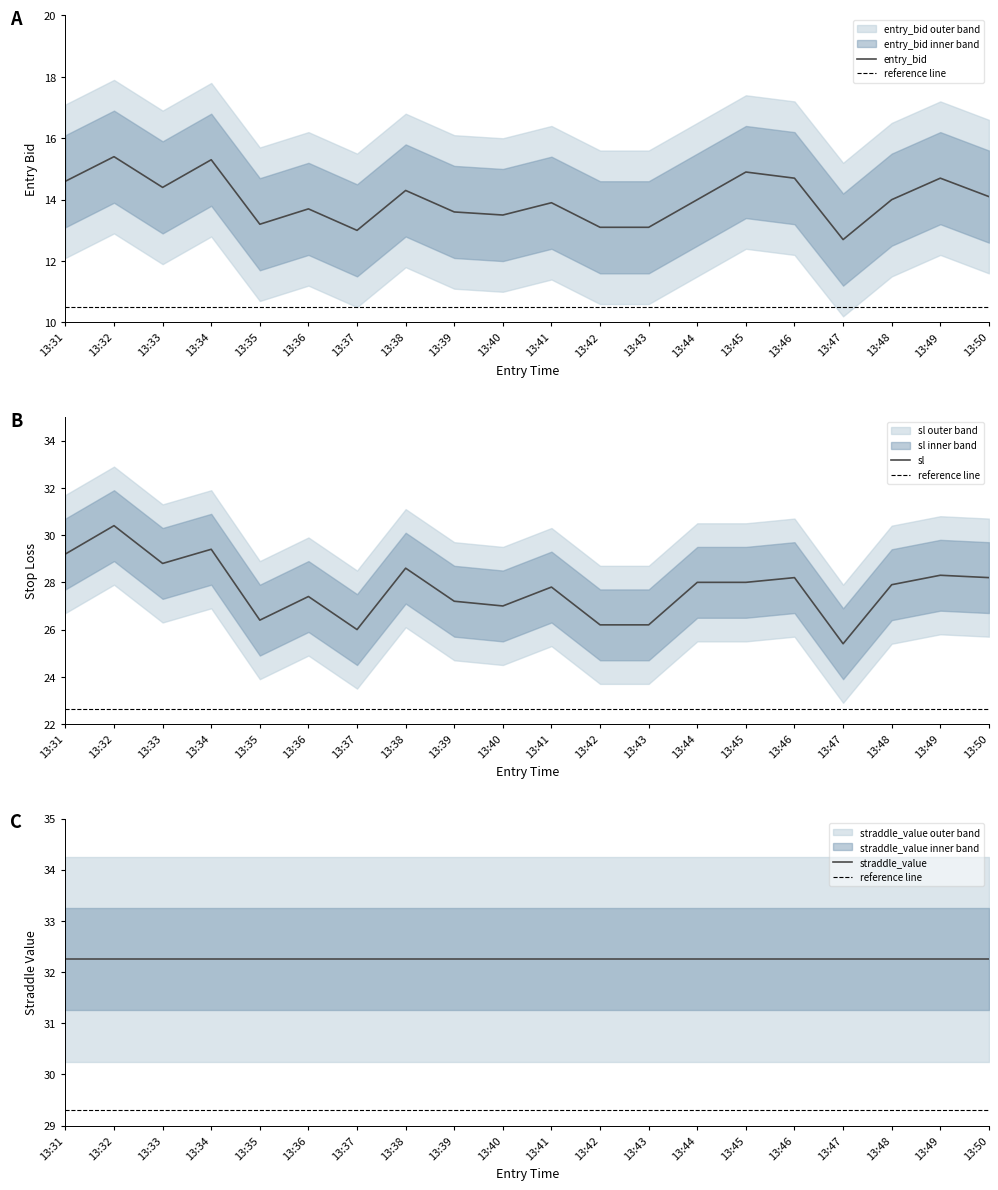

The value of sl at 13:44 is 28.0. True or false?

True